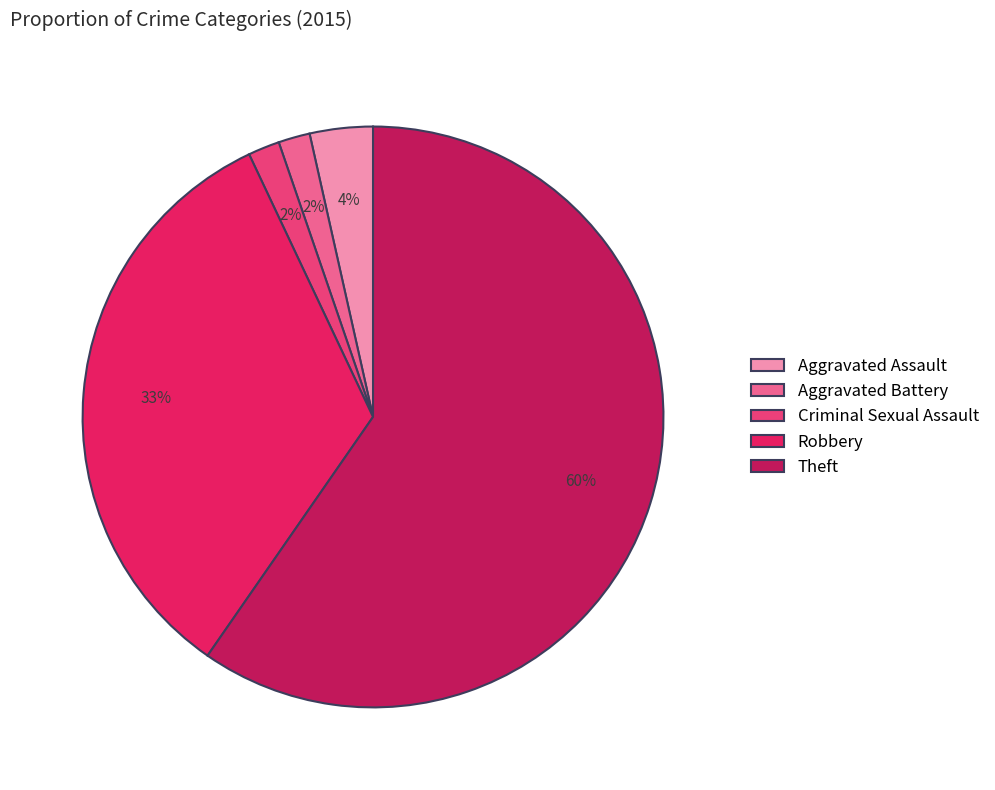

What is the majority slice?

Theft